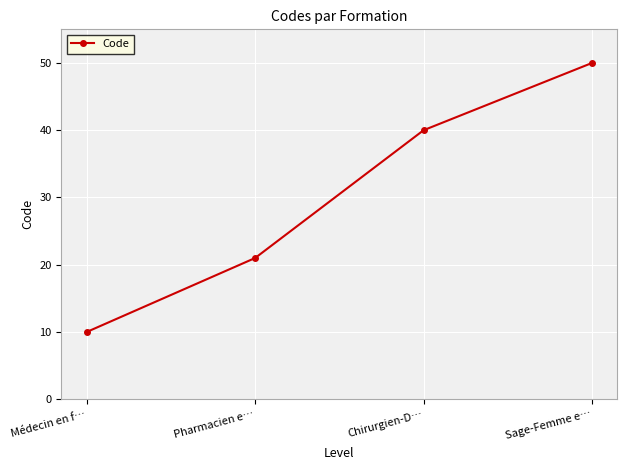

Rank the categories by value from highest to lowest.

Sage-Femme e…, Chirurgien-D…, Pharmacien e…, Médecin en f…